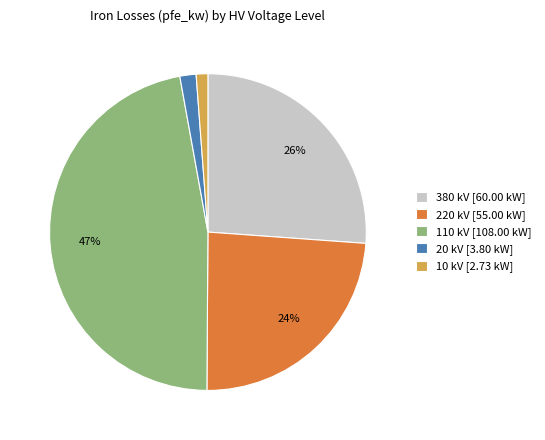

To the nearest percent, what is the average slice percentage?

20%